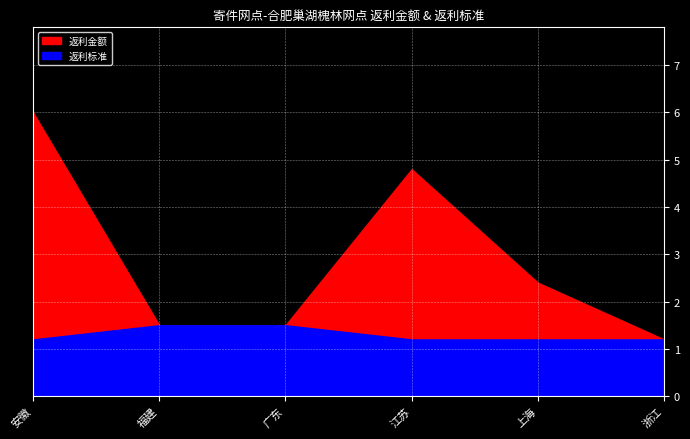

True or false: 返利标准 and 返利金额 cross at least once.

False